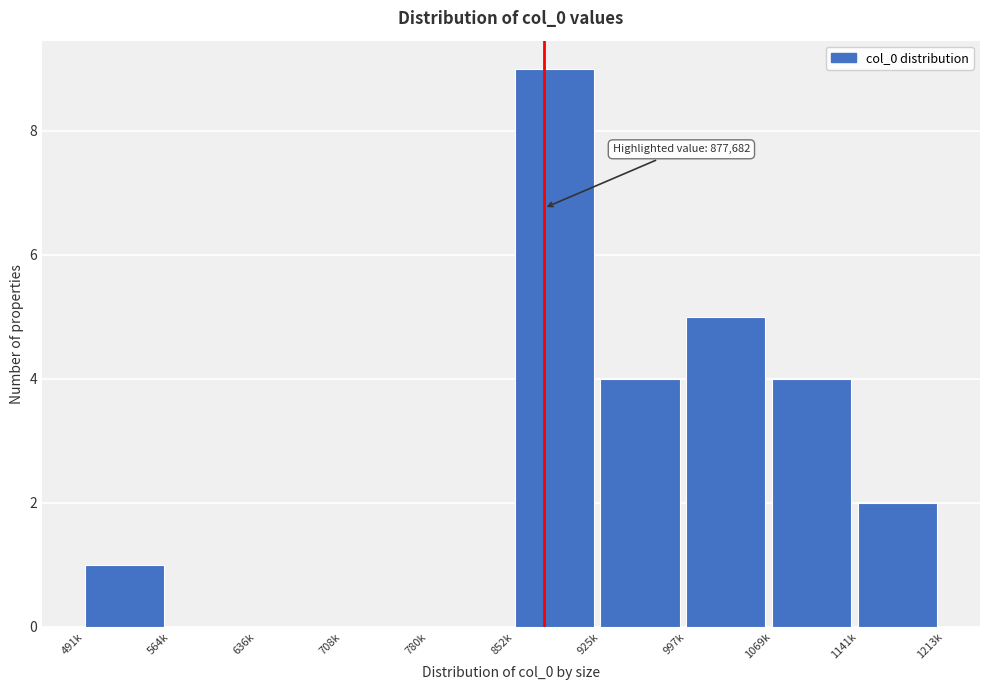

Reading right to left, list all the values displayed in this chart.

1141k=2	1069k=4	997k=5	925k=4	852k=9	780k=0	708k=0	636k=0	564k=0	491k=1